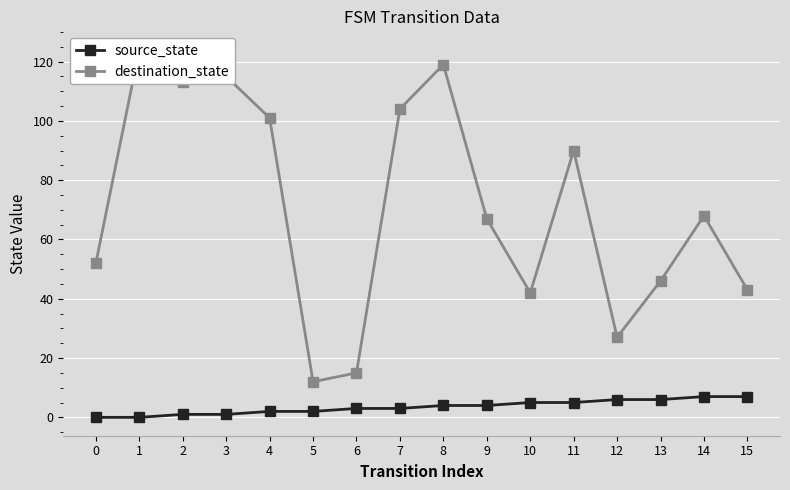

What is the difference between the maximum and second lowest values in the source_state series?

7